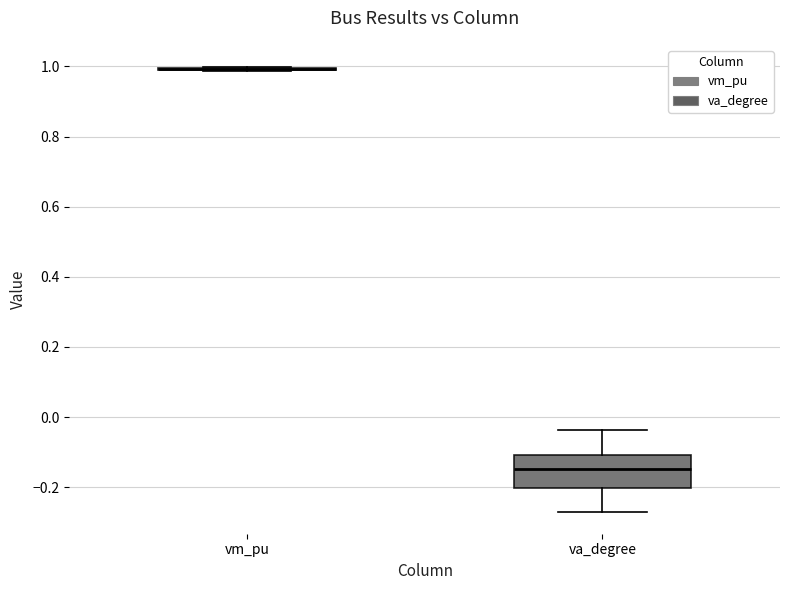

Reading left to right, read every box against the y-axis: the position of its median line, the range the box covers, and the ends of its whiskers. The values are not printed on the chart, so give them approximately, as read against the axis.

vm_pu: box collapsed to a line at 1.00, whiskers 0.98 to 1.00
va_degree: median -0.14, box -0.20 to -0.10, whiskers -0.26 to -0.04